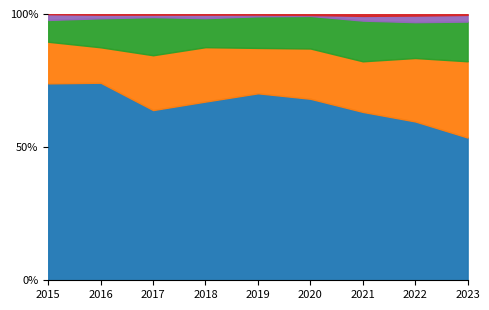

List the series in order of their peak value, highest first.

Robbery, Aggravated Battery, Aggravated Assault, Criminal Sexual Assault, Homicide